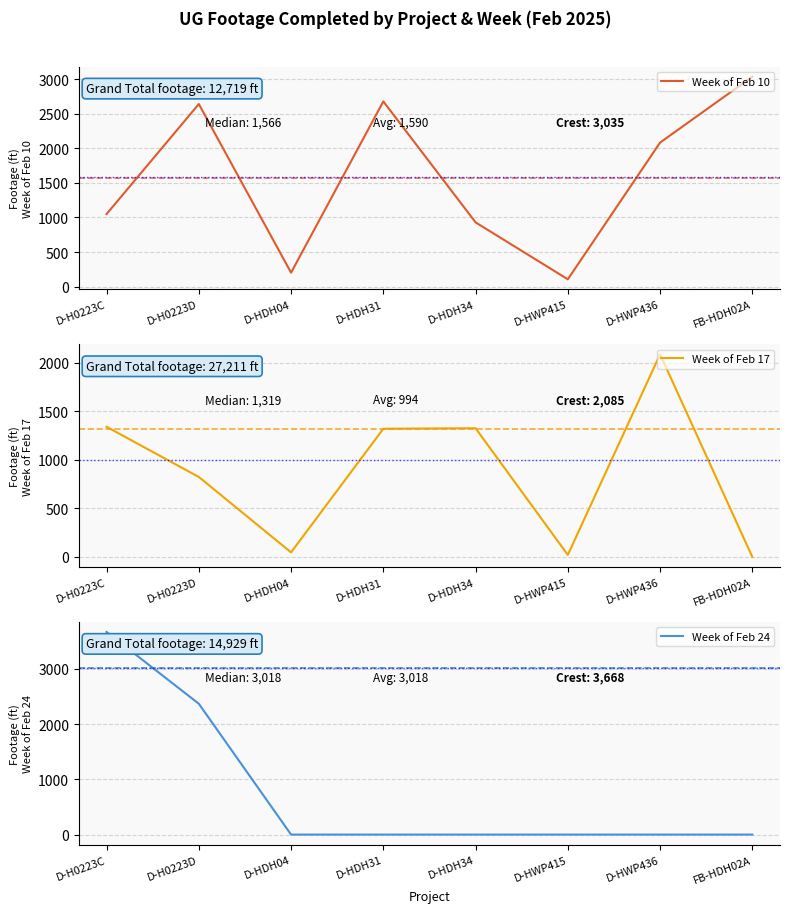

Count the number of categories in the chart.

8